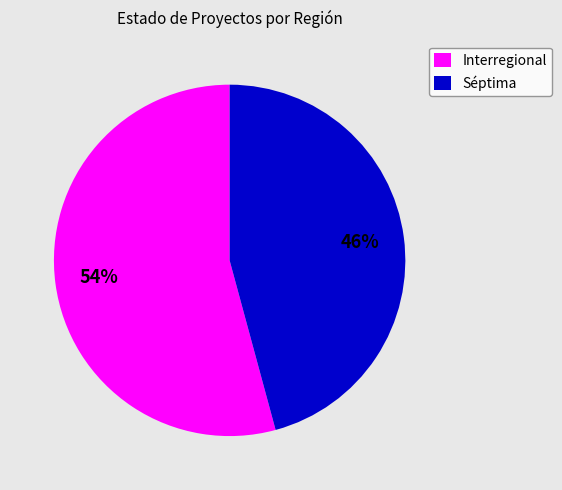

To the nearest percent, what is the difference between the Séptima and Interregional slice percentages?

8%